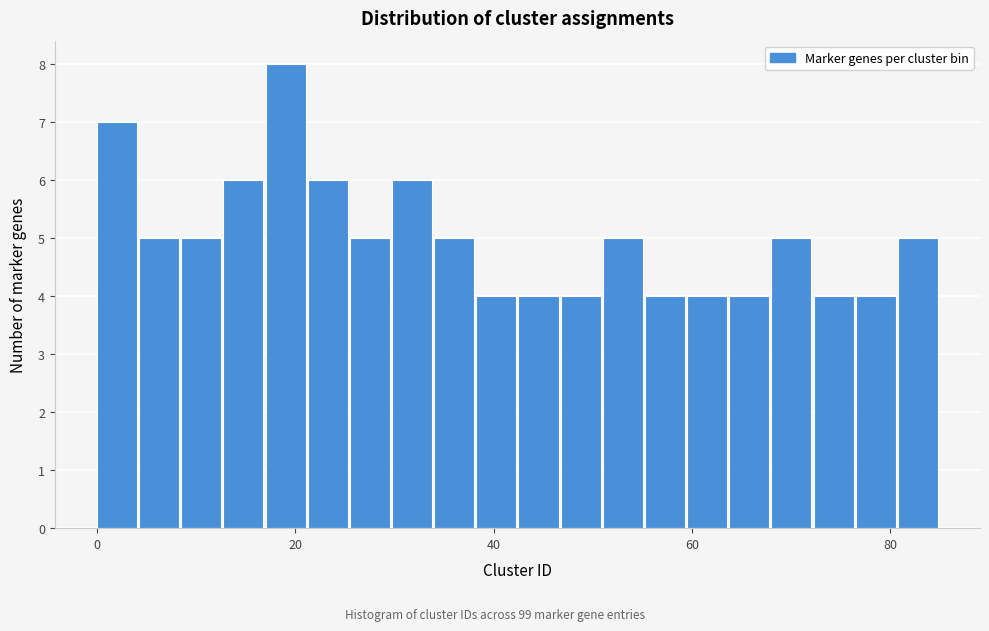

Around what value on the x-axis is the tallest bar? Give the approximate position of its centre, as read against the axis.

20